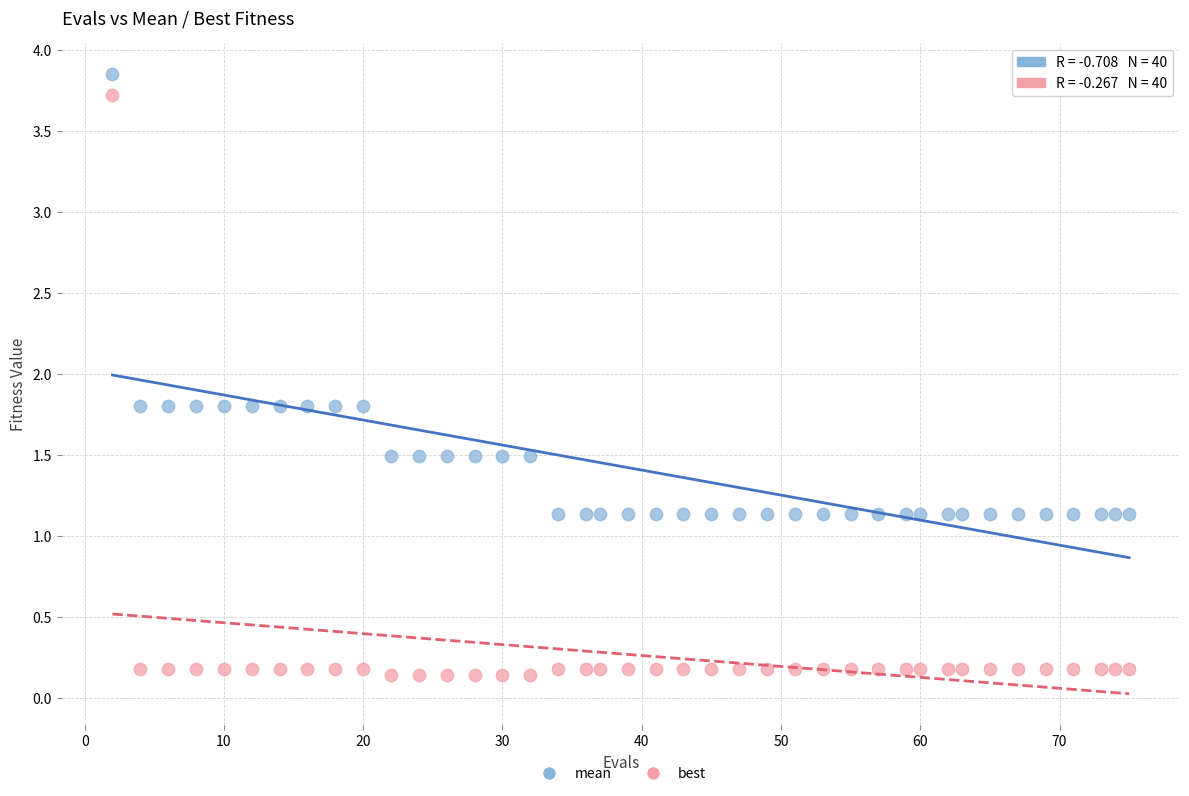

Which series has the largest Y range (max minus min)?

best